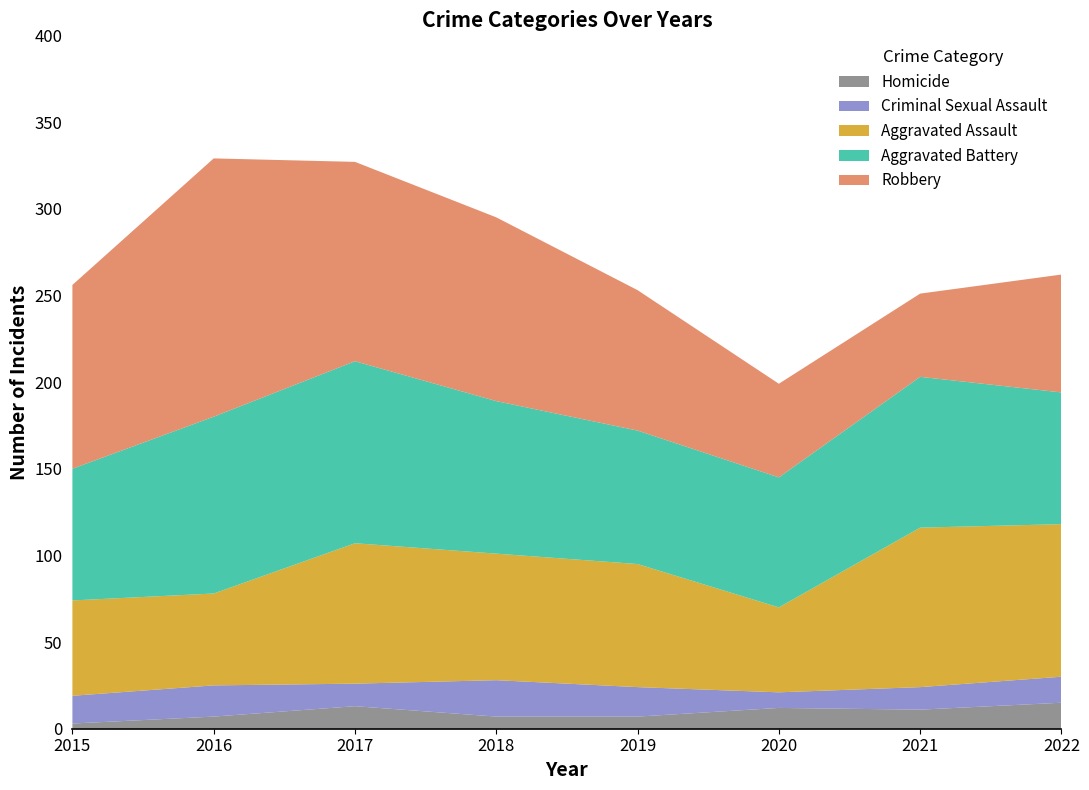

Reading left to right, what are all the values shown in this chart?

Aggravated Assault: 2015=55	2016=53	2017=81	2018=73	2019=71	2020=49	2021=92	2022=88
Aggravated Battery: 2015=76	2016=102	2017=105	2018=88	2019=77	2020=75	2021=87	2022=76
Criminal Sexual Assault: 2015=16	2016=18	2017=13	2018=21	2019=17	2020=9	2021=13	2022=15
Homicide: 2015=3	2016=7	2017=13	2018=7	2019=7	2020=12	2021=11	2022=15
Robbery: 2015=106	2016=149	2017=115	2018=106	2019=81	2020=54	2021=48	2022=68